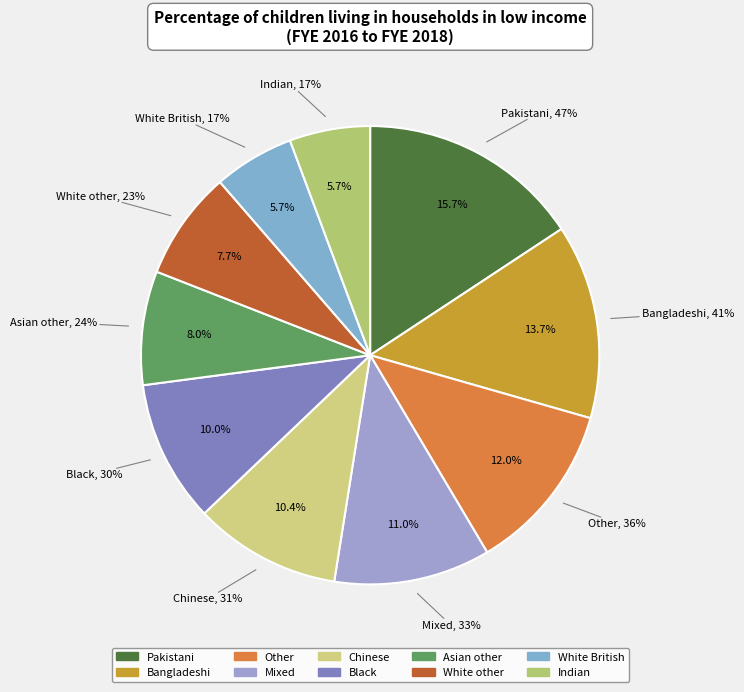

To the nearest percent, what percentage of the pie is Other?

12%